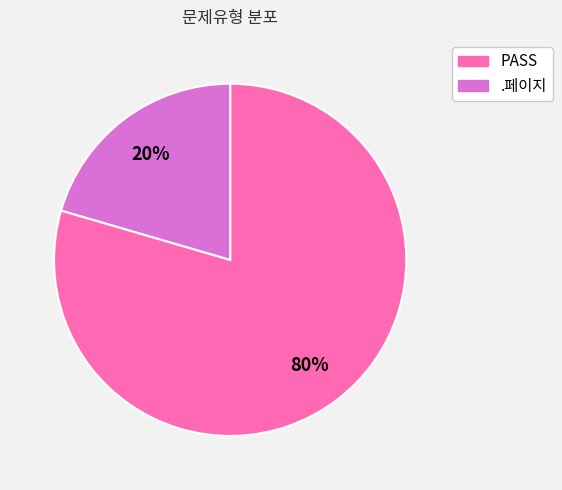

Which has a higher value, .페이지 or PASS?

PASS